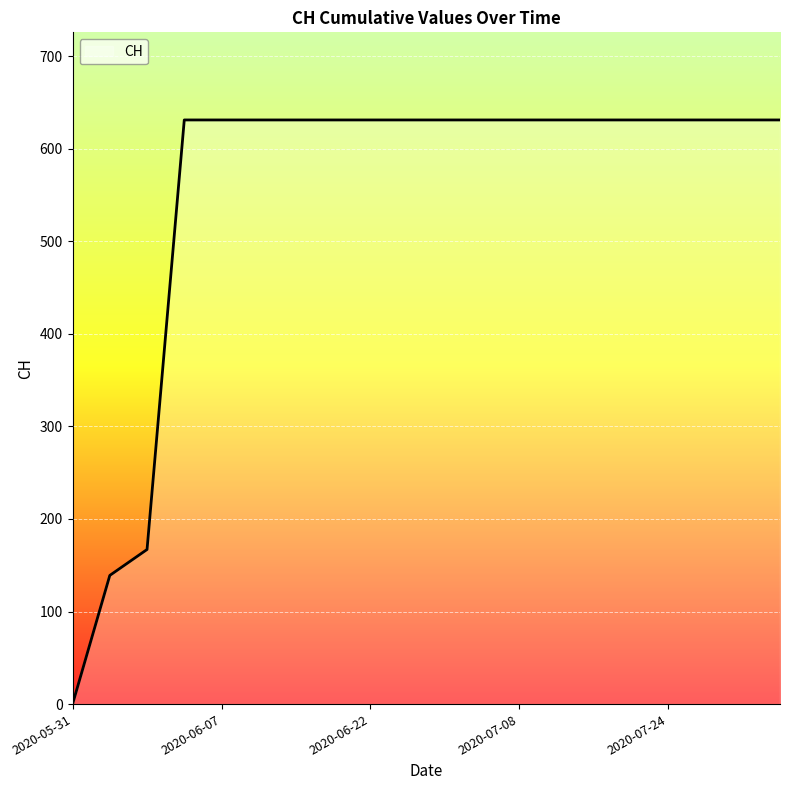

What is the difference between the maximum and minimum values?

631